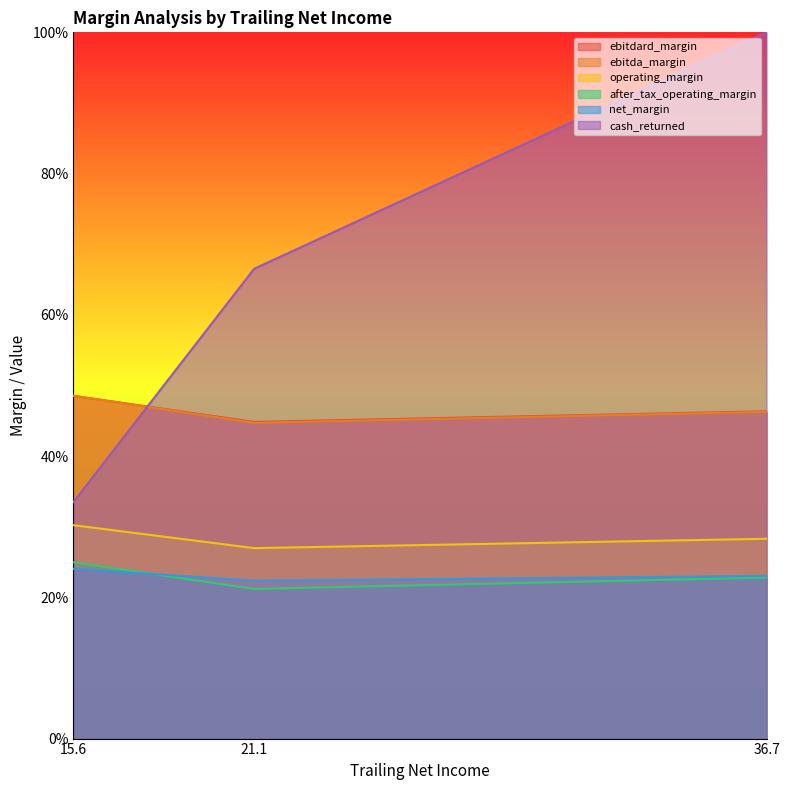

What is the minimum value shown in the chart?

0.2